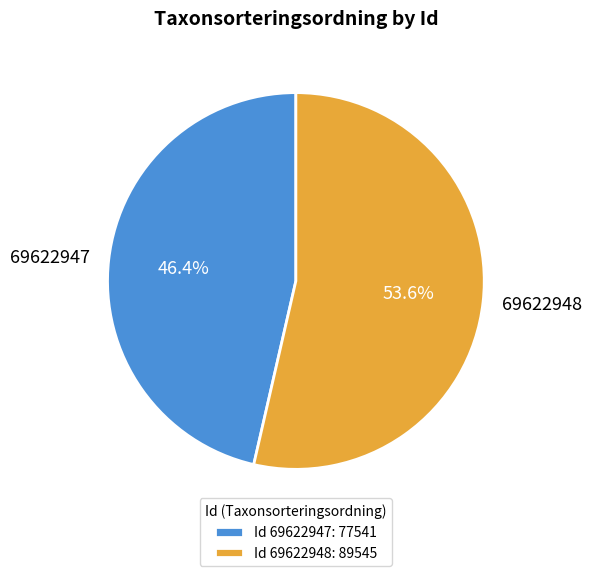

To the nearest percent, what is the combined percentage of 69622948 and 69622947?

100%